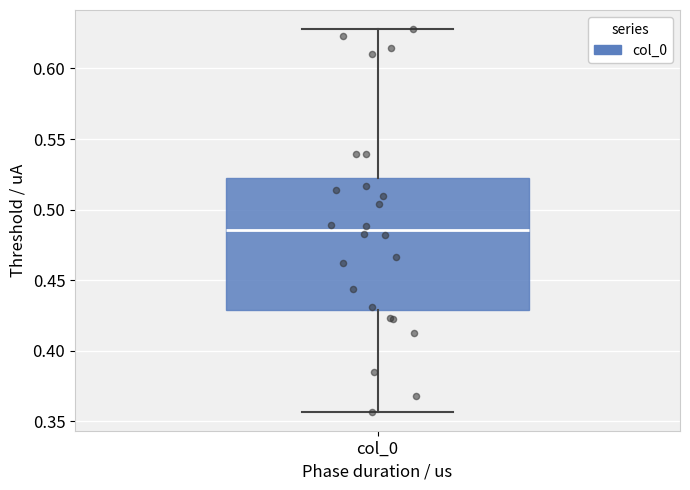

Transcribe this box plot: give where the median line is, the range the box spans, and where the two whiskers end, as read against the y-axis. The values are not printed on the chart, so give them approximately, as read against the axis.

median 0.485, box 0.430 to 0.520, whiskers 0.355 to 0.630